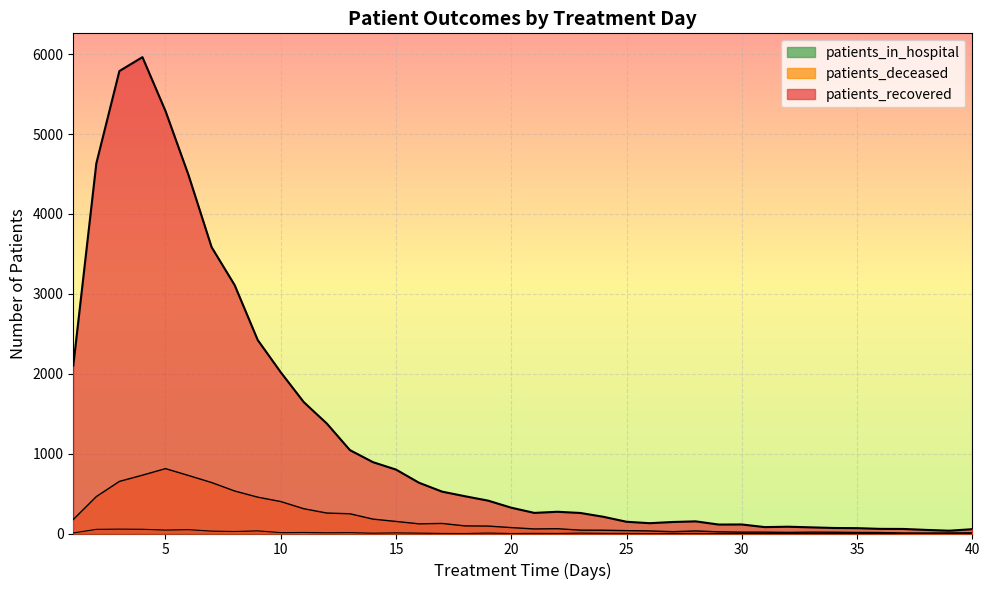

Reading left to right, what are all the values shown in this chart?

patients_recovered: 2102	4633	5788	5962	5288	4485	3584	3109	2422	2018	1644	1376	1044	893	800	635	524	466	411	323	258	272	257	209	147	129	144	152	112	113	80	85	77	69	67	58	57	45	35	54
patients_deceased: 175	462	652	730	812	726	638	532	455	400	310	256	247	180	151	121	126	95	93	74	57	60	42	41	36	32	23	32	21	17	17	14	17	16	13	12	6	6	7	9
patients_in_hospital: 7	52	55	53	43	48	30	25	33	11	13	9	11	4	8	5	1	0	6	0	2	1	5	2	1	0	1	1	0	0	0	0	1	0	0	0	1	0	0	0